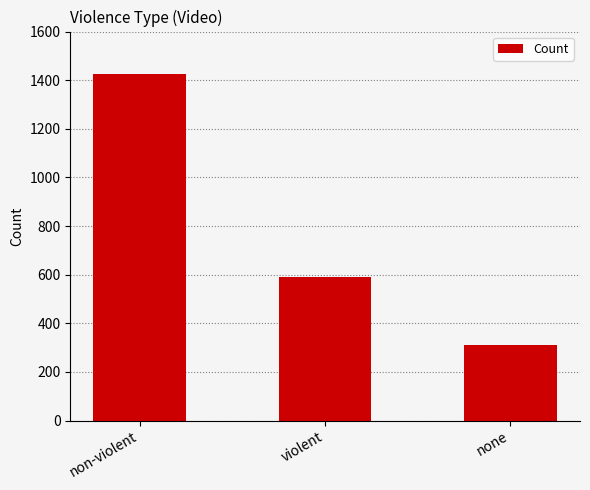

How many series are shown in this chart?

1